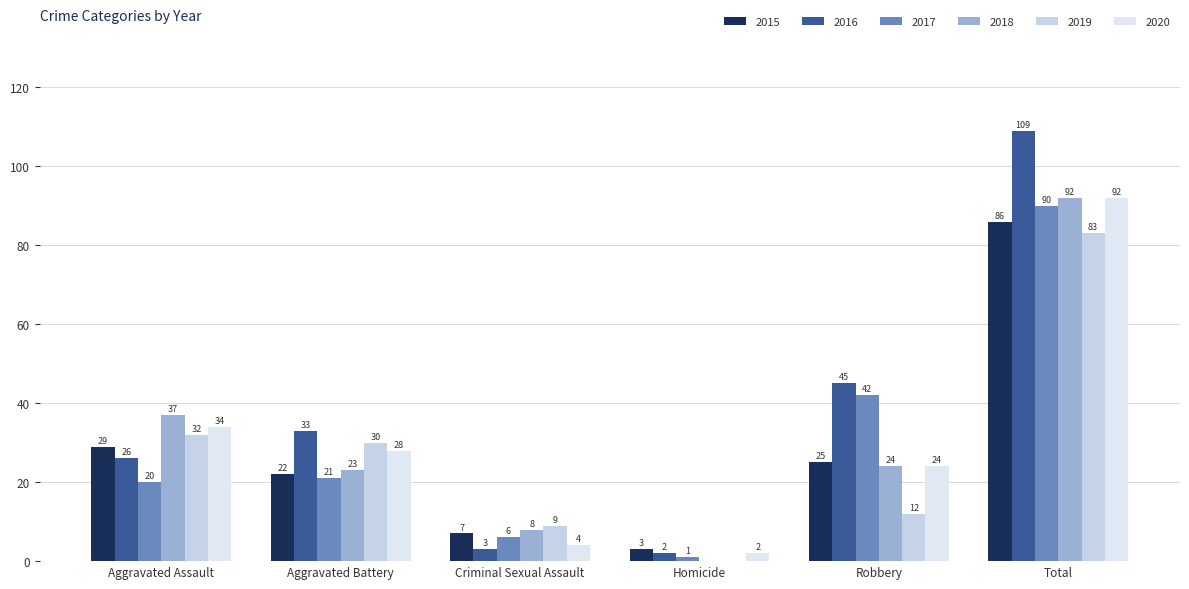

List the series in order of their peak value, highest first.

2016, 2018, 2020, 2017, 2015, 2019